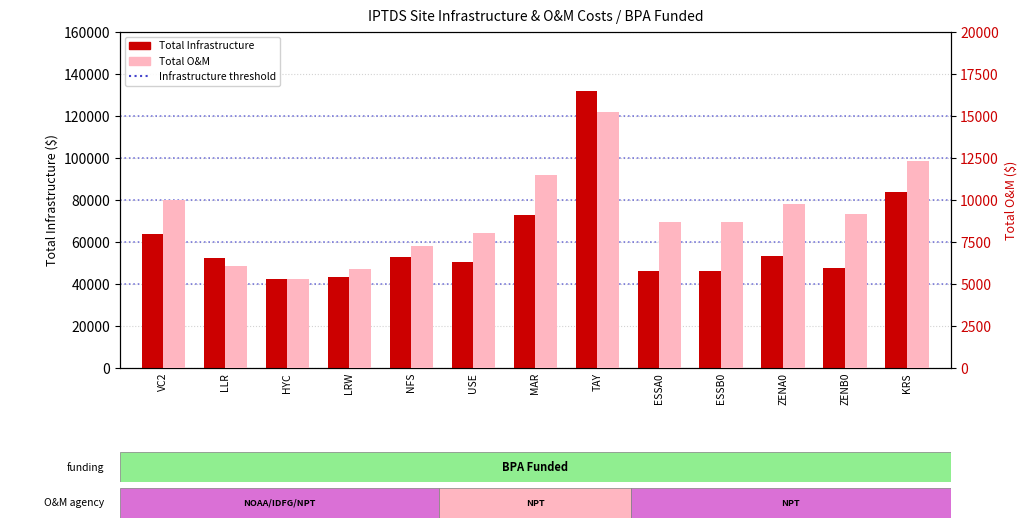

What is the difference between the maximum and second lowest values in the Total Infrastructure series?

88314.0